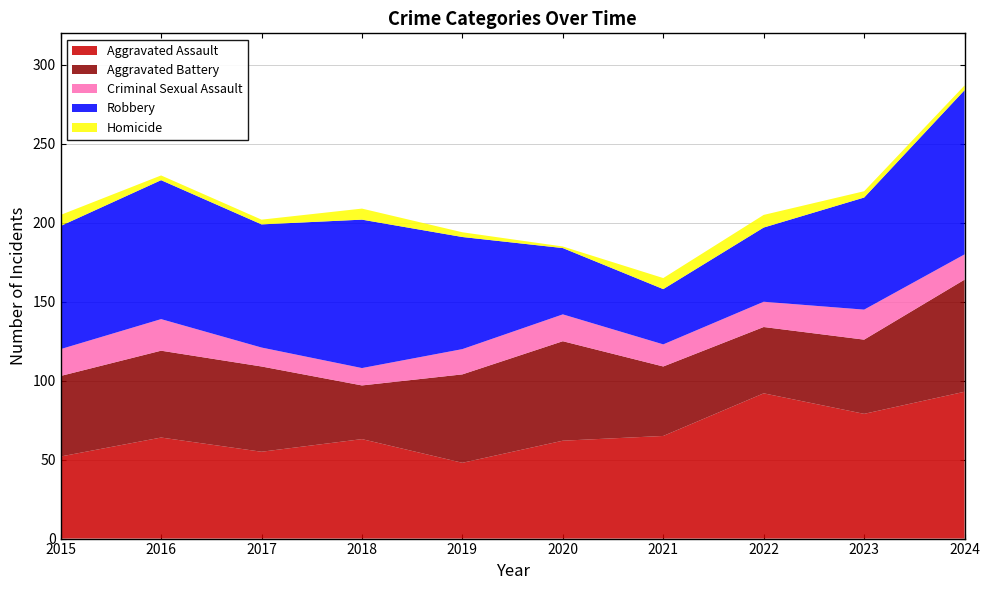

Reading left to right, what are all the values shown in this chart?

Aggravated Assault: 52	64	55	63	48	62	65	92	79	93
Aggravated Battery: 51	55	54	34	56	63	44	42	47	71
Criminal Sexual Assault: 17	20	12	11	16	17	14	16	19	16
Robbery: 78	88	78	94	71	42	35	47	71	104
Homicide: 7	3	3	7	3	1	7	8	4	3